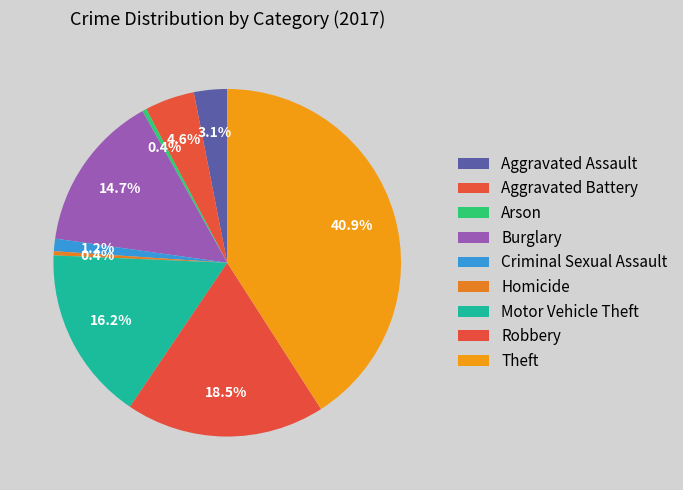

How many slices are in this pie chart?

9